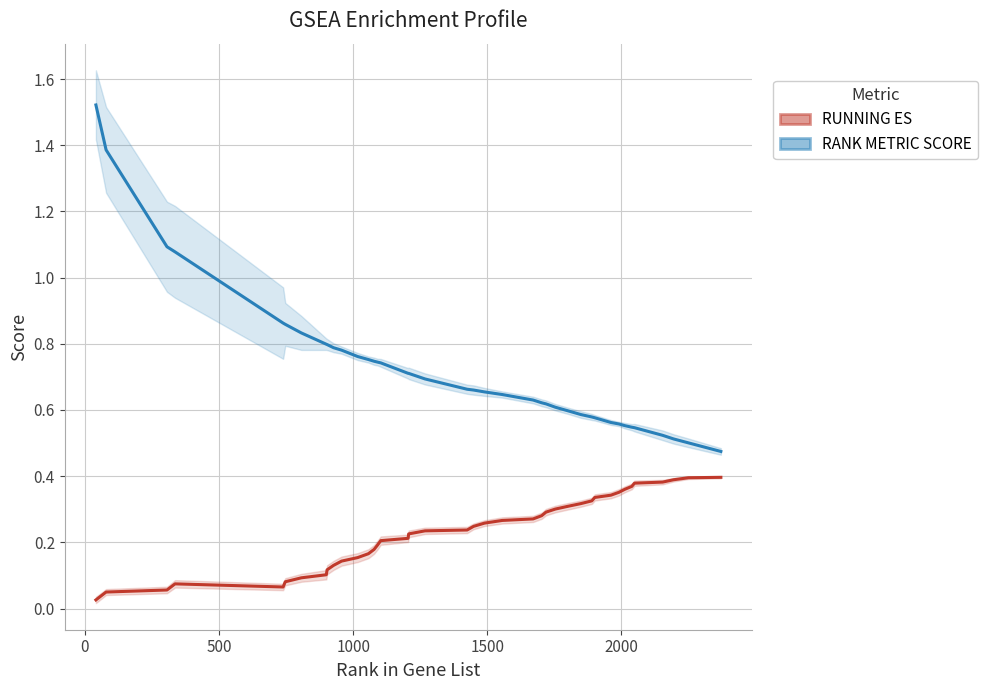

What are all the series names shown in the legend?

RUNNING ES, RANK METRIC SCORE